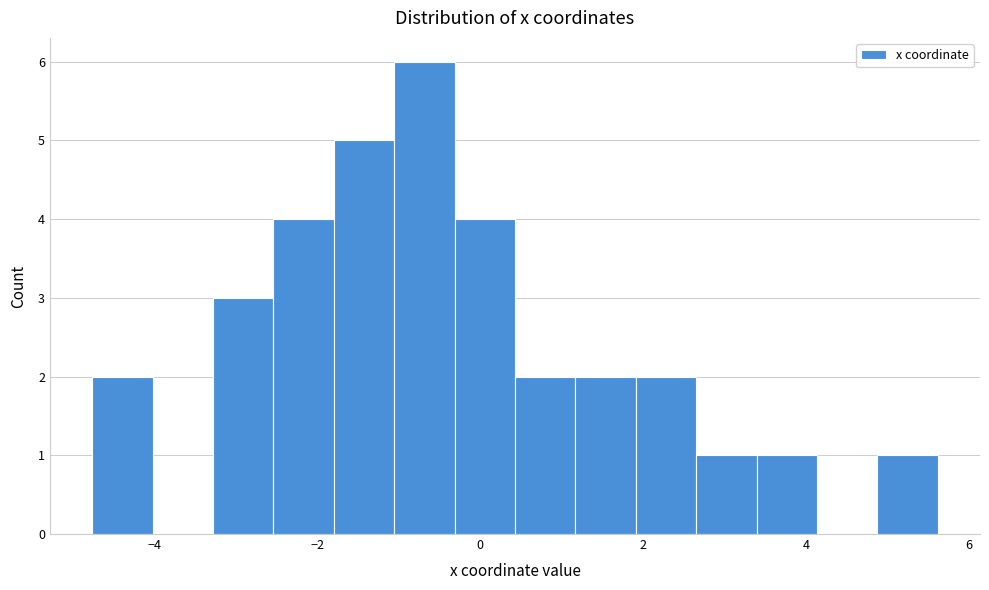

Read against the x-axis, roughly where is the centre of the tallest bar?

-0.6